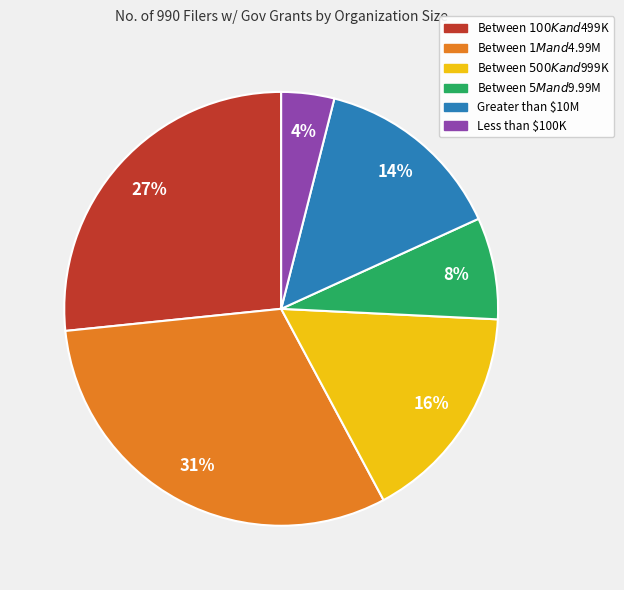

To the nearest percent, what is the difference between the Less than $100K and Between $5M and $9.99M slice percentages?

4%